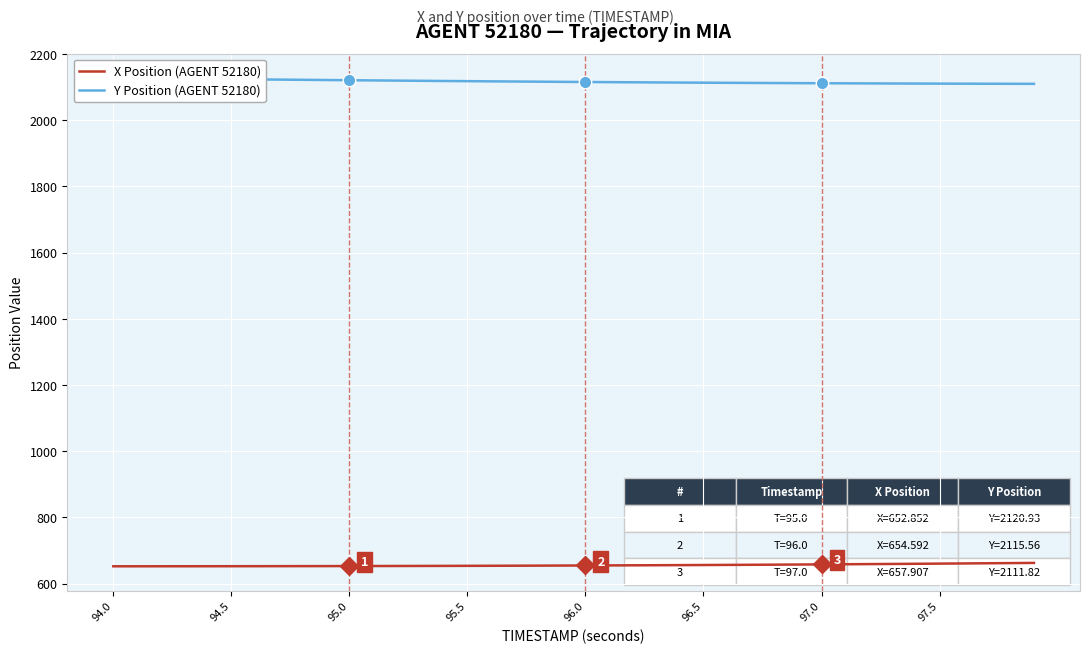

What is the maximum value for X Position (AGENT 52180)?

662.4